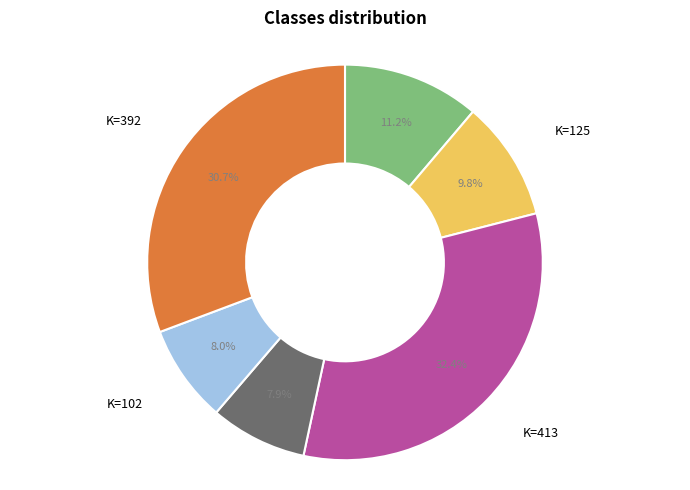

Is there a majority slice in this chart?

No